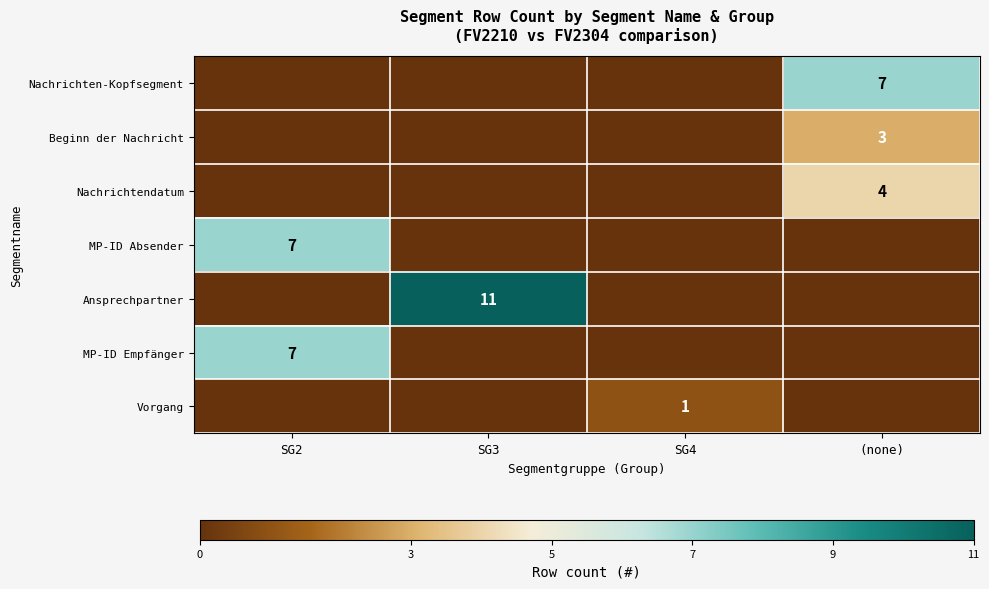

The value of MP-ID Absender at SG2 is 7. True or false?

True